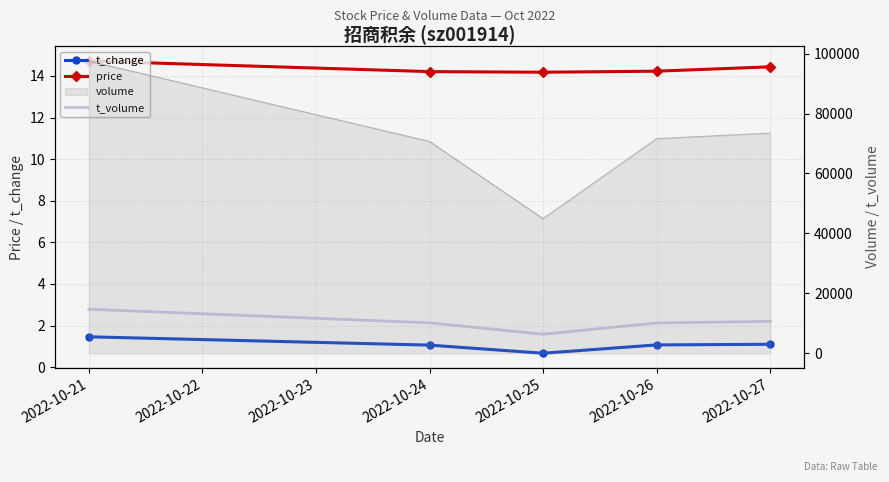

Which series has the largest total across all categories?

t_volume